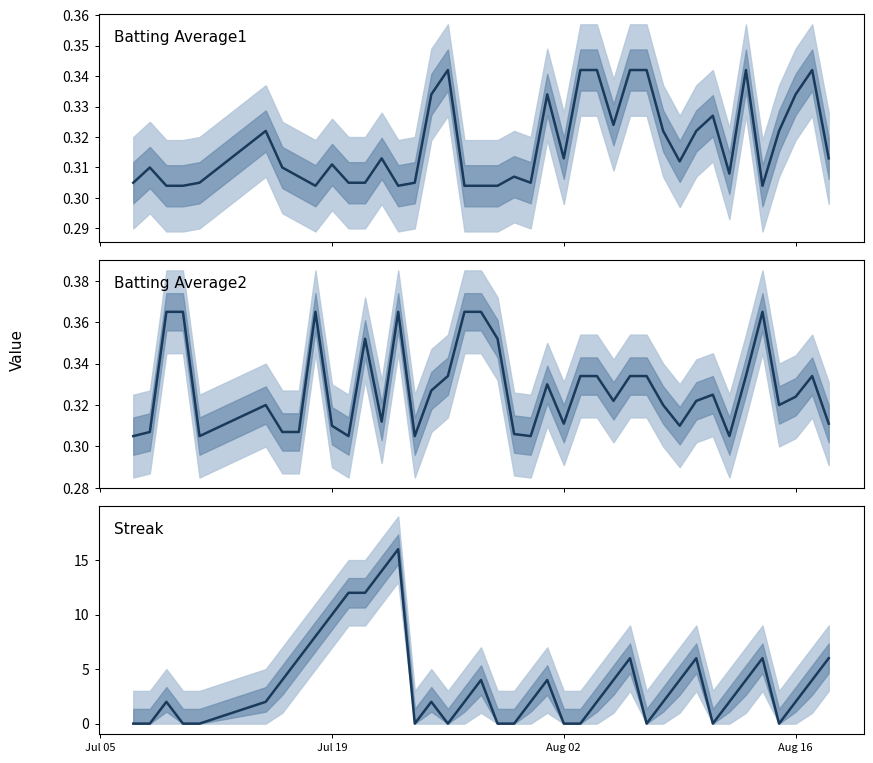

After their last crossing, which series has the higher values: Batting Average1 or Batting Average2?

Batting Average1